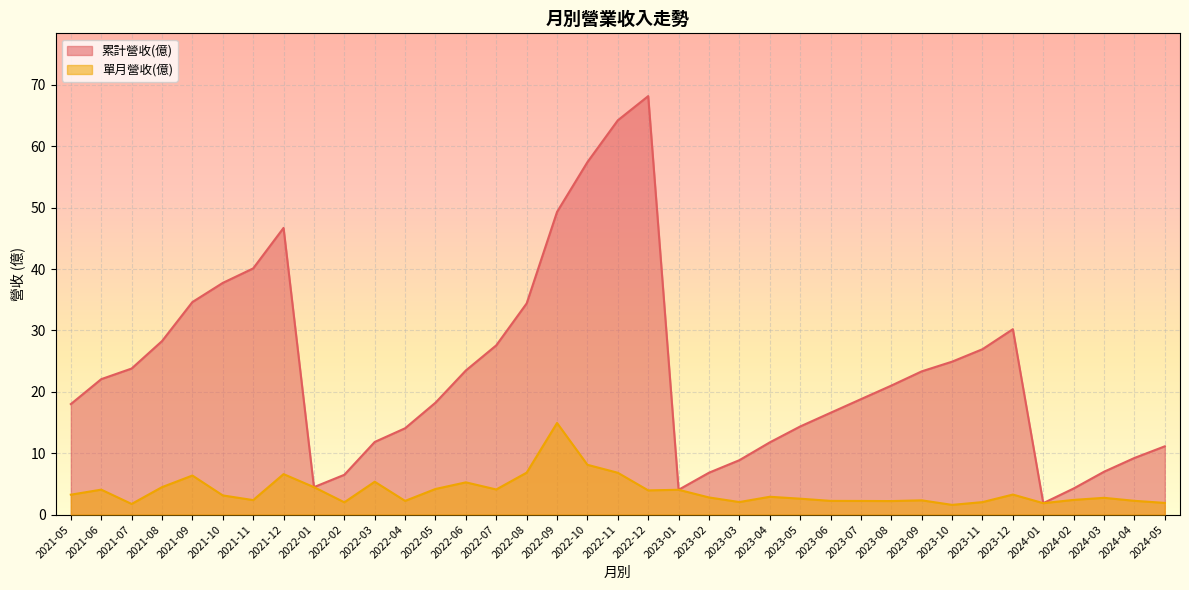

What is the sum of the 累計營收(億) values at 2022-03 and 2022-11?

76.1